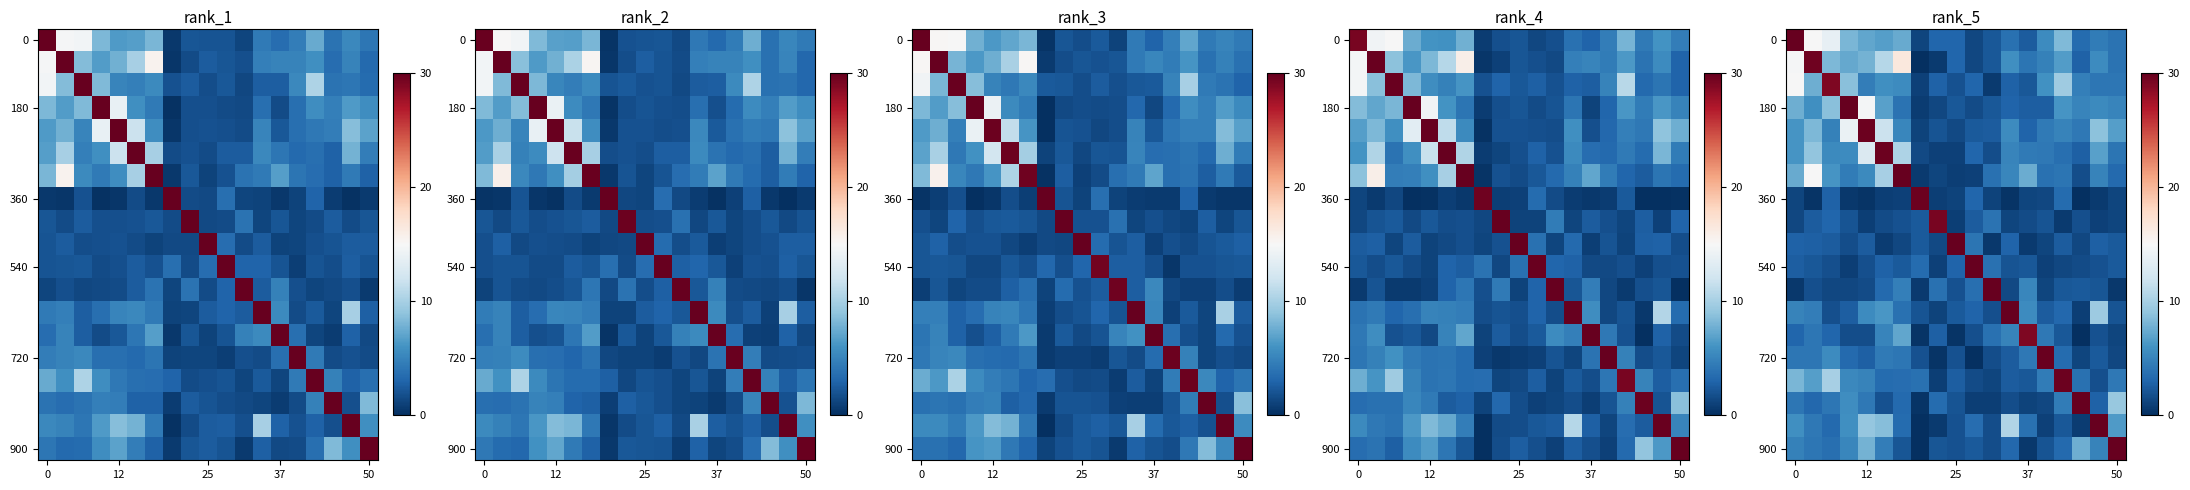

What is the total value across all series at 11?

67.6